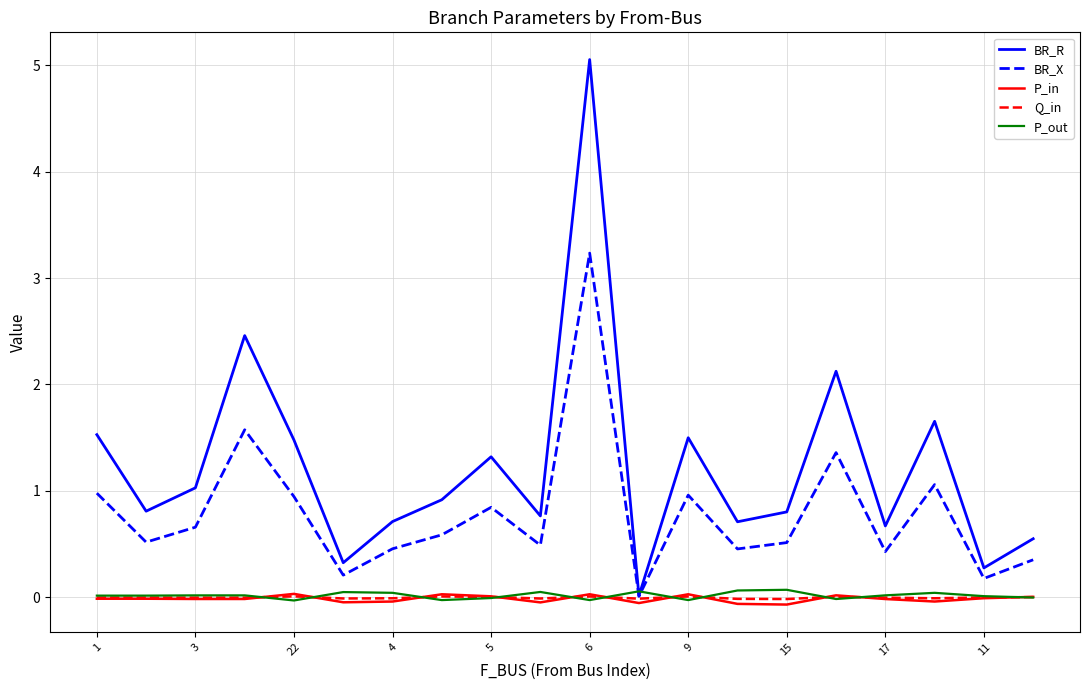

What is the maximum value shown in the chart?

5.1